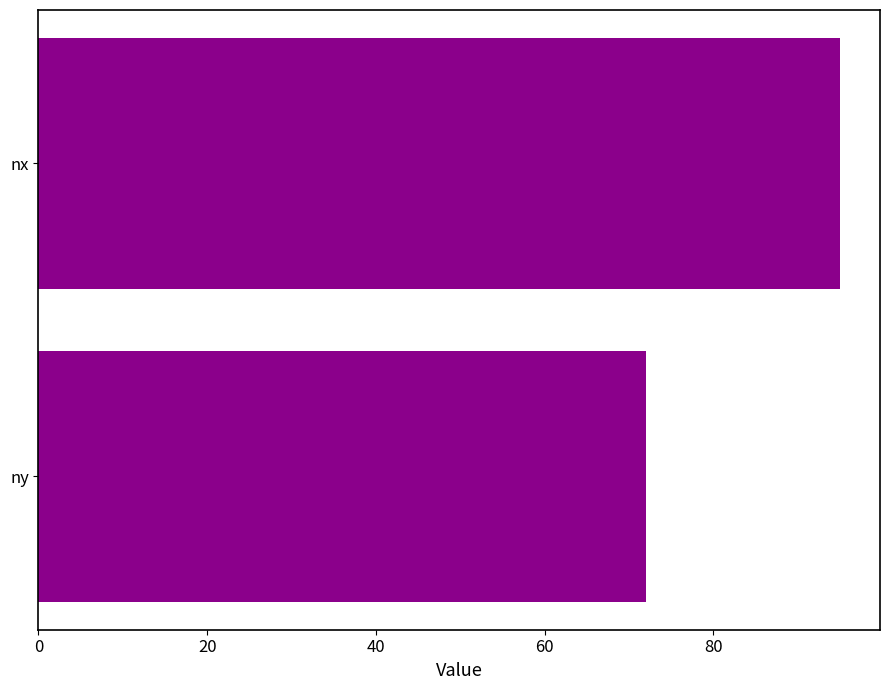

How many bars are there in total?

2